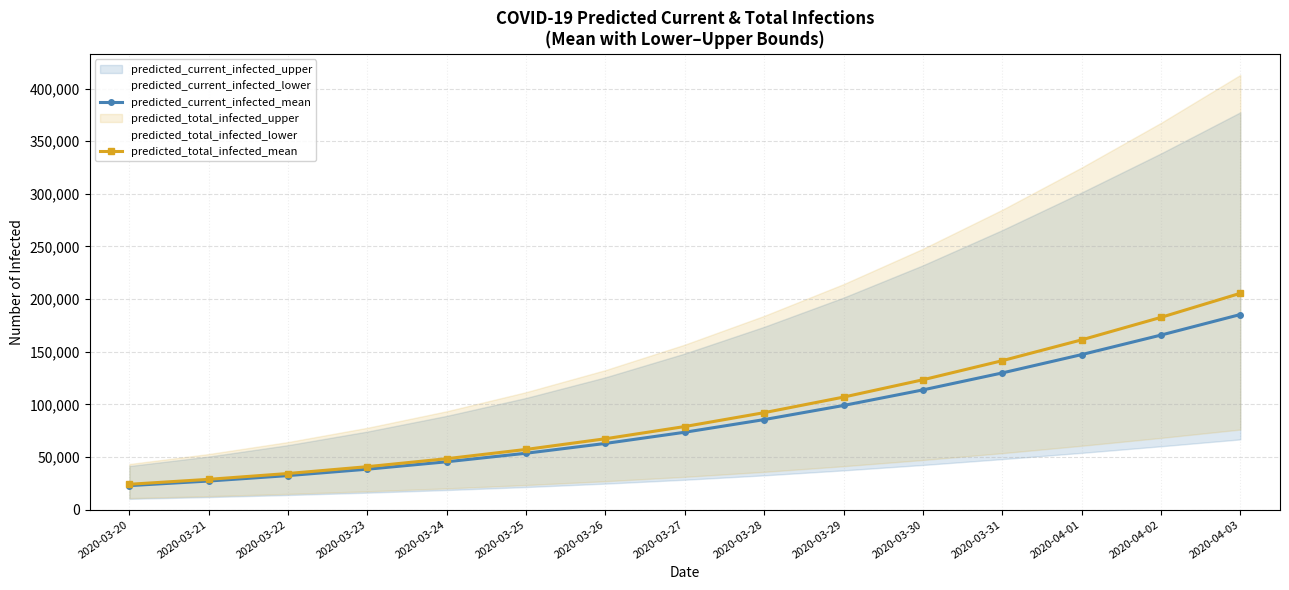

True or false: predicted_total_infected_mean and predicted_current_infected_mean cross at least once.

False